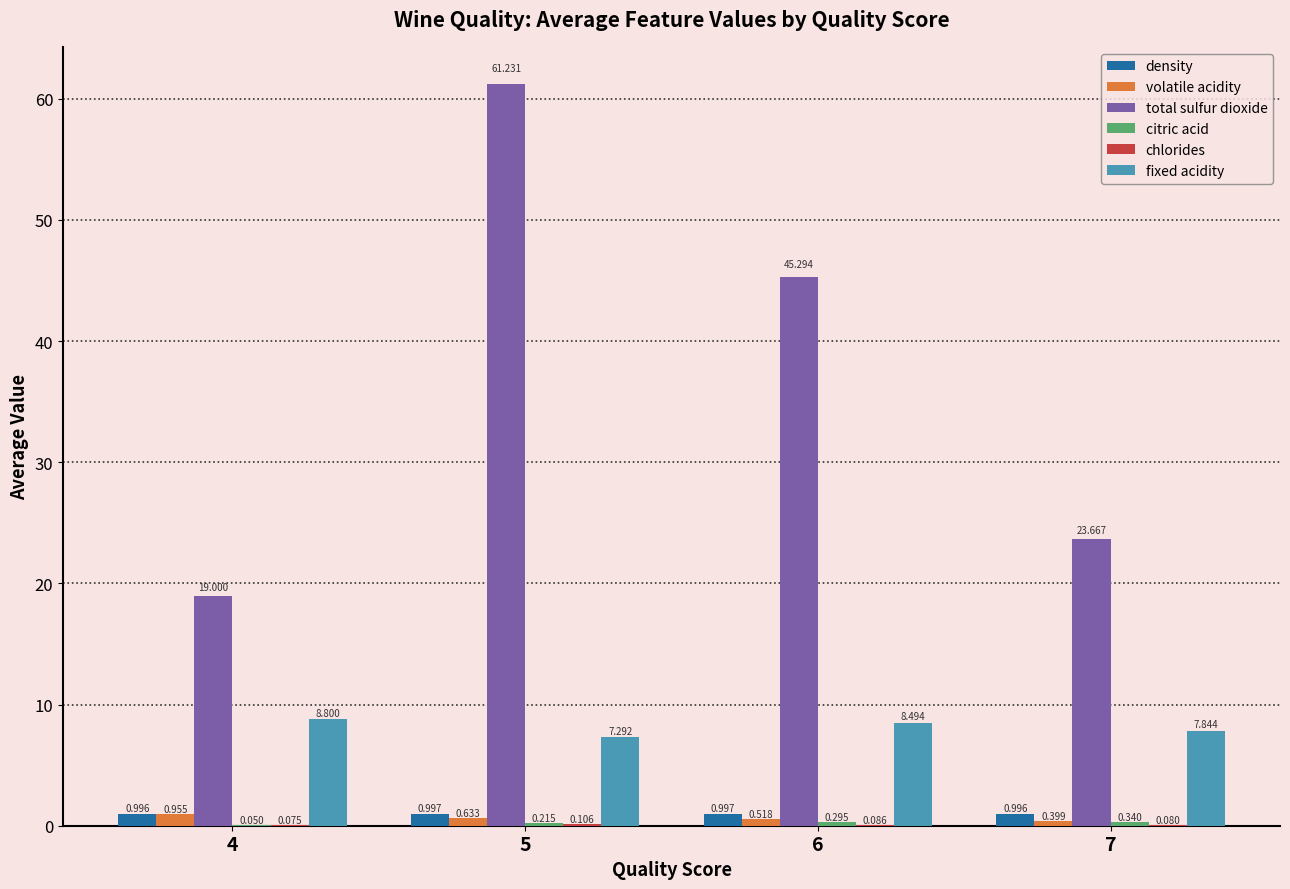

Which series has the largest total across all categories?

total sulfur dioxide